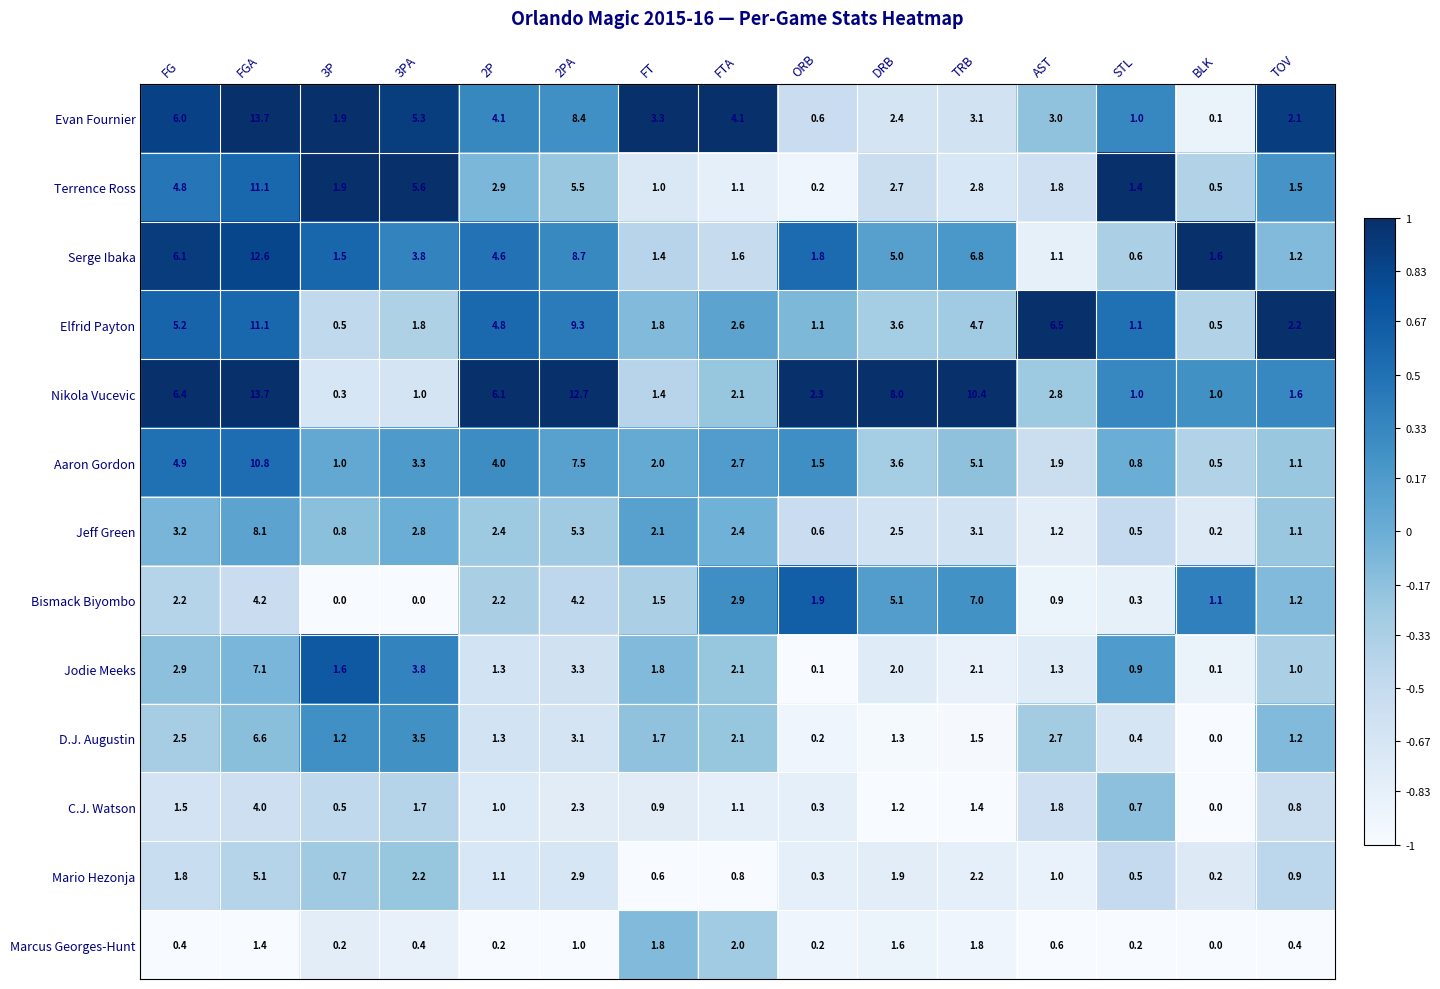

Which series has the largest range (max minus min)?

Evan Fournier